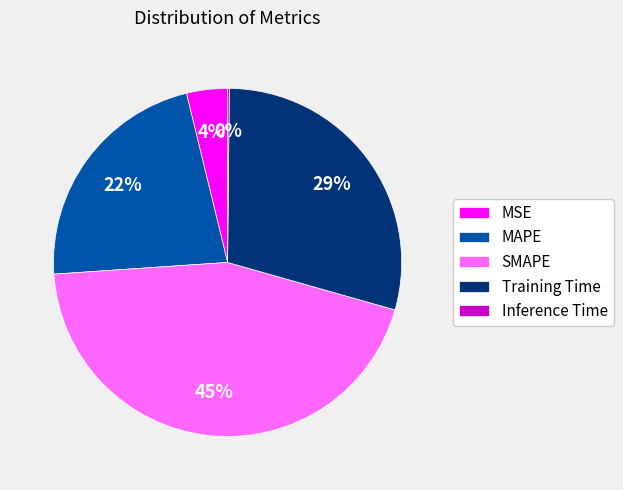

To the nearest percent, what is the average slice percentage?

20%